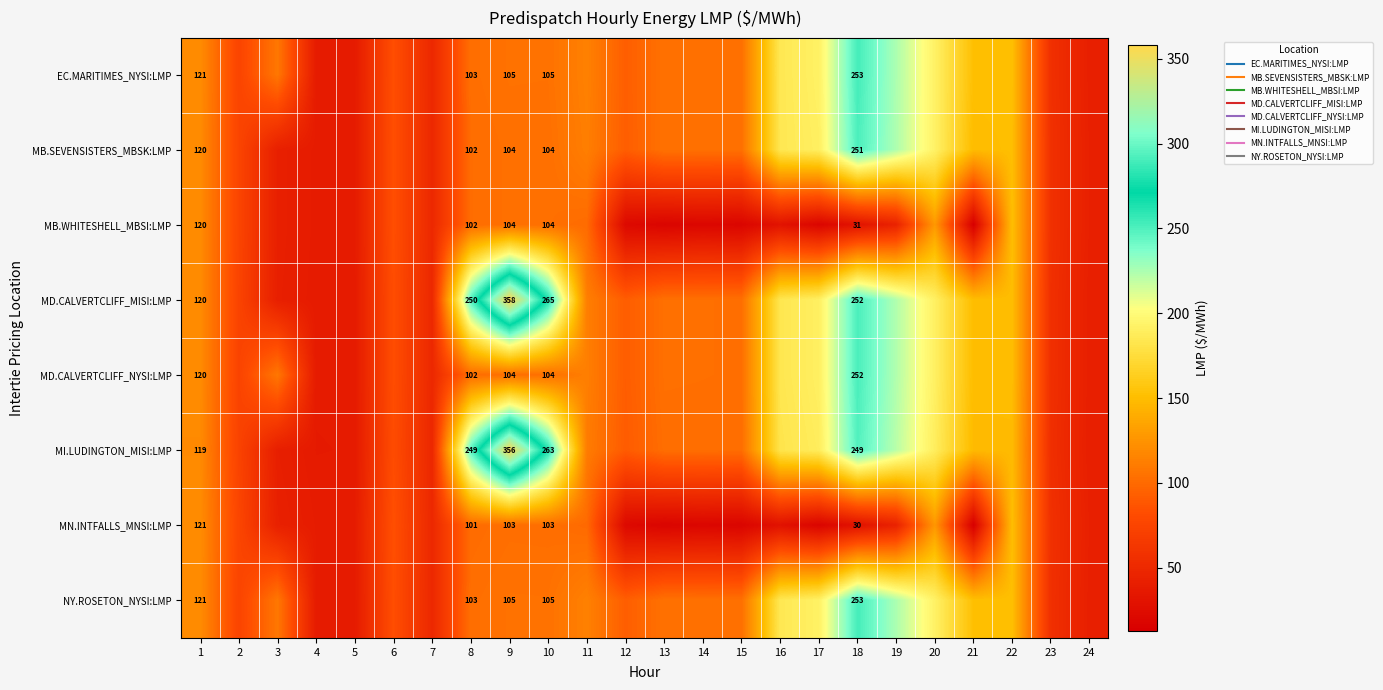

Rank the series by their maximum value, from lowest to highest.

MN.INTFALLS_MNSI:LMP, MB.WHITESHELL_MBSI:LMP, MB.SEVENSISTERS_MBSK:LMP, MD.CALVERTCLIFF_NYSI:LMP, EC.MARITIMES_NYSI:LMP, NY.ROSETON_NYSI:LMP, MI.LUDINGTON_MISI:LMP, MD.CALVERTCLIFF_MISI:LMP